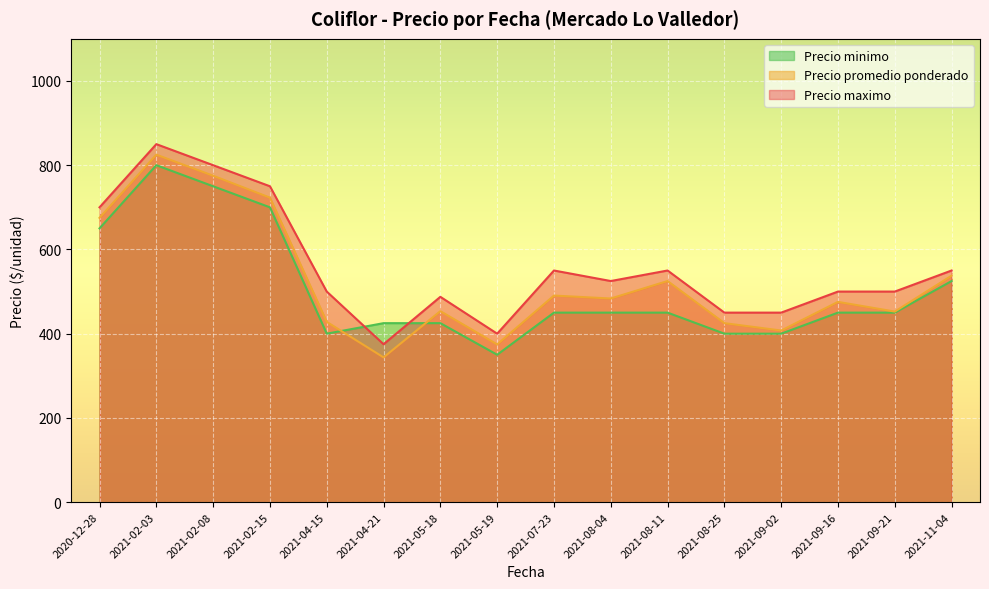

At which category is the sum across all series the highest?

2021-02-03